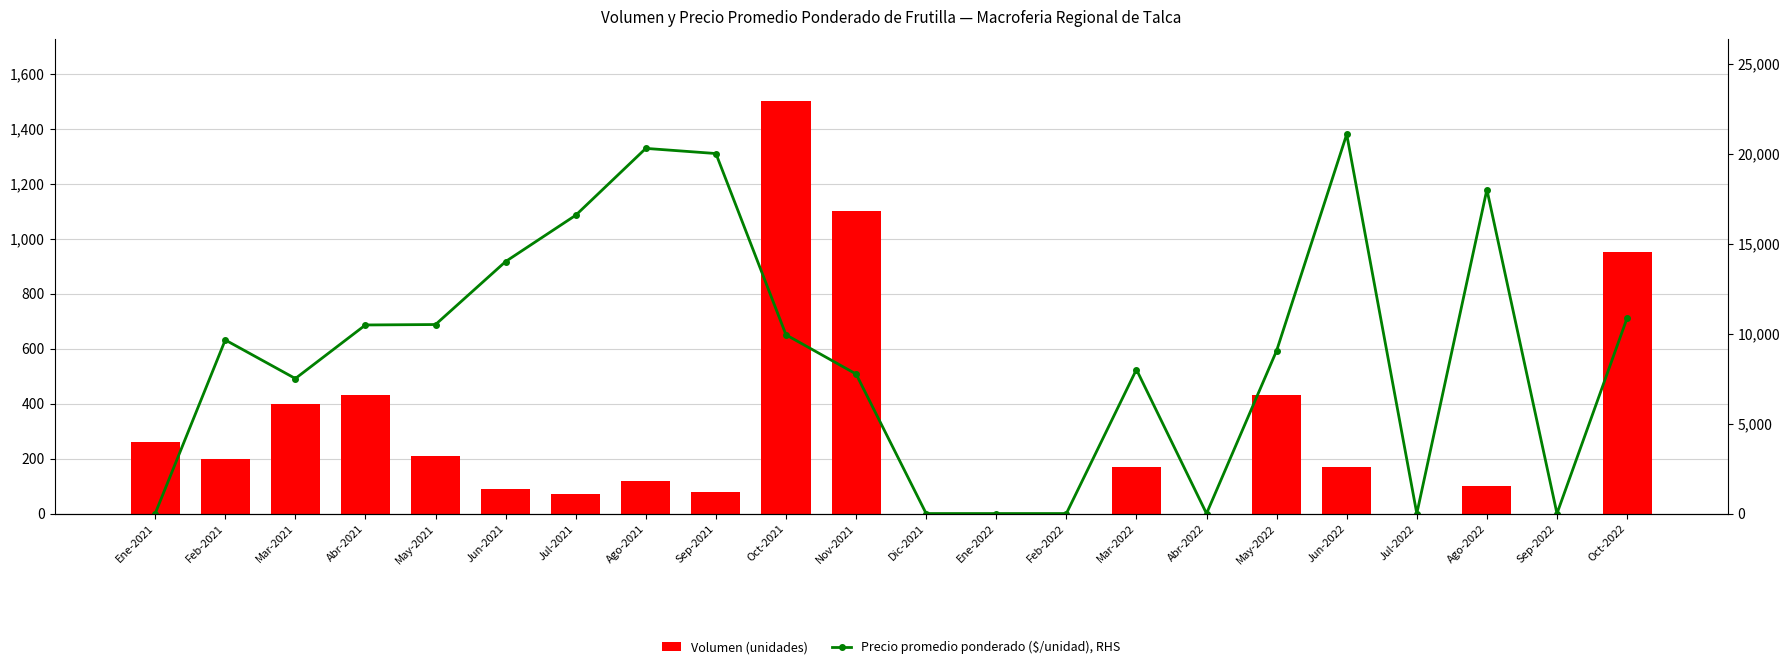

What is the label of the 15th bar from the left?

Mar-2022